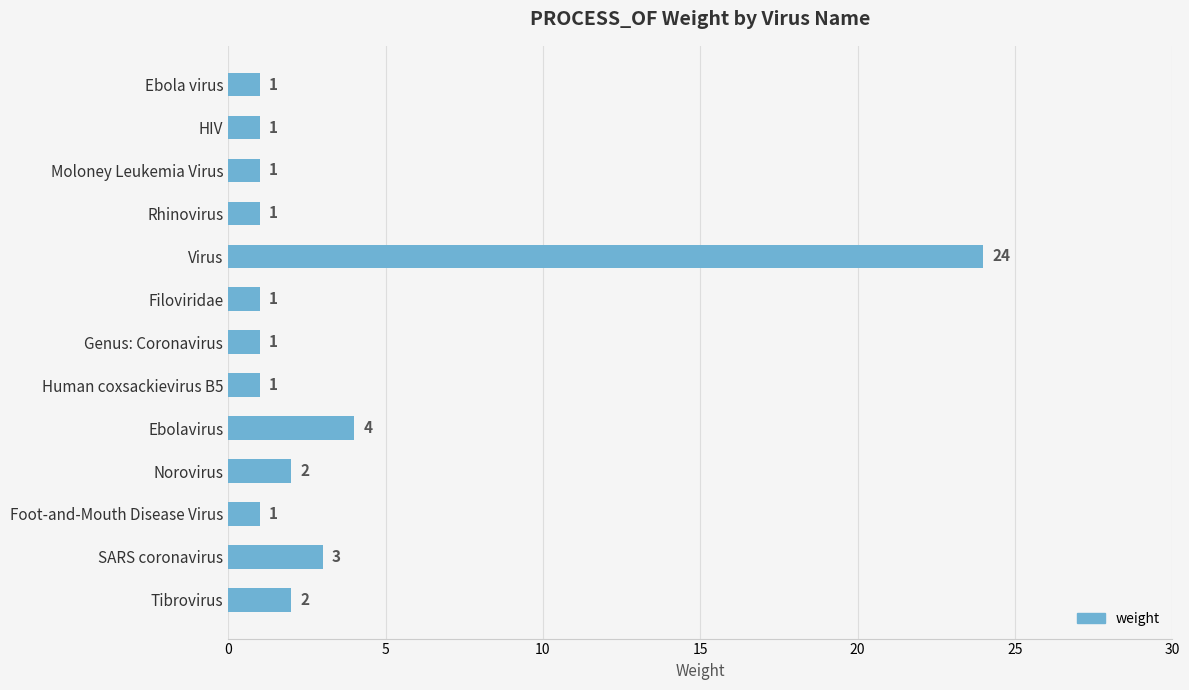

Which category has the highest value across all series?

Virus